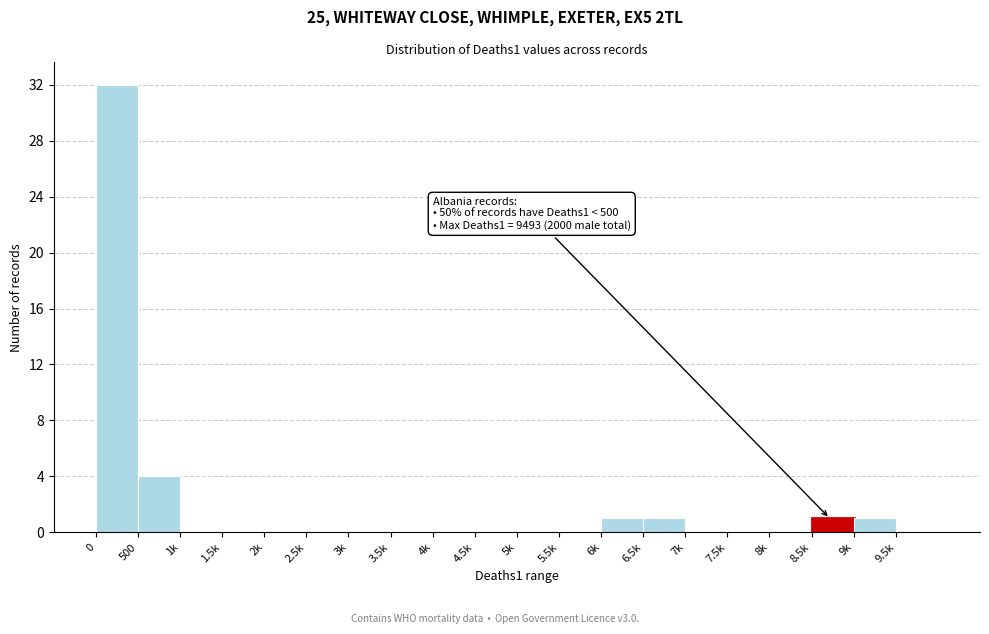

Reading left to right, list all the values displayed in this chart.

0=32	500=4	1k=0	1.5k=0	2k=0	2.5k=0	3k=0	3.5k=0	4k=0	4.5k=0	5k=0	5.5k=0	6k=1	6.5k=1	7k=0	7.5k=0	8k=0	8.5k=1	9k=1	9.5k=0